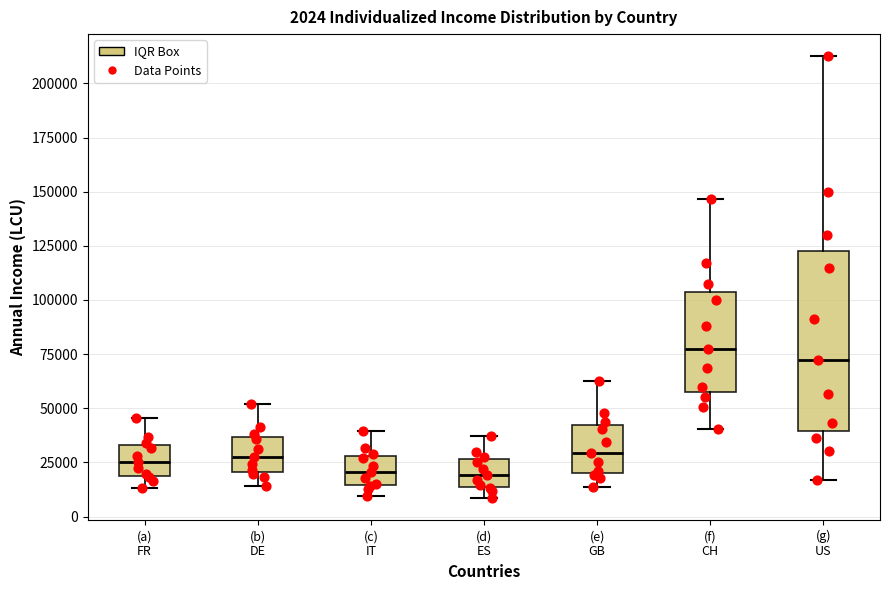

Which box is the tallest, from its lower edge to its upper edge?

(g) US